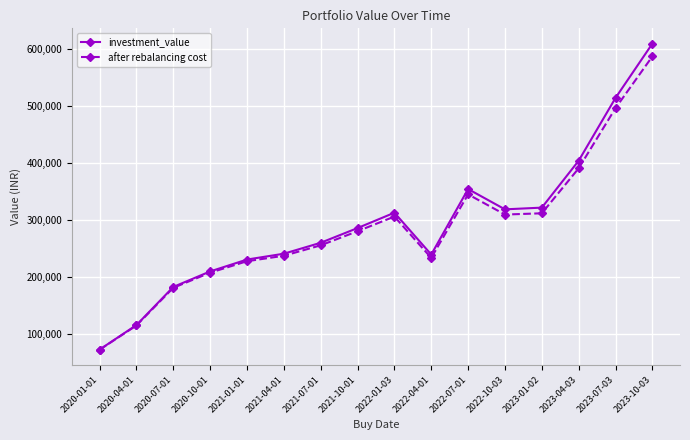

At how many categories does at least one series exceed 193975?

13